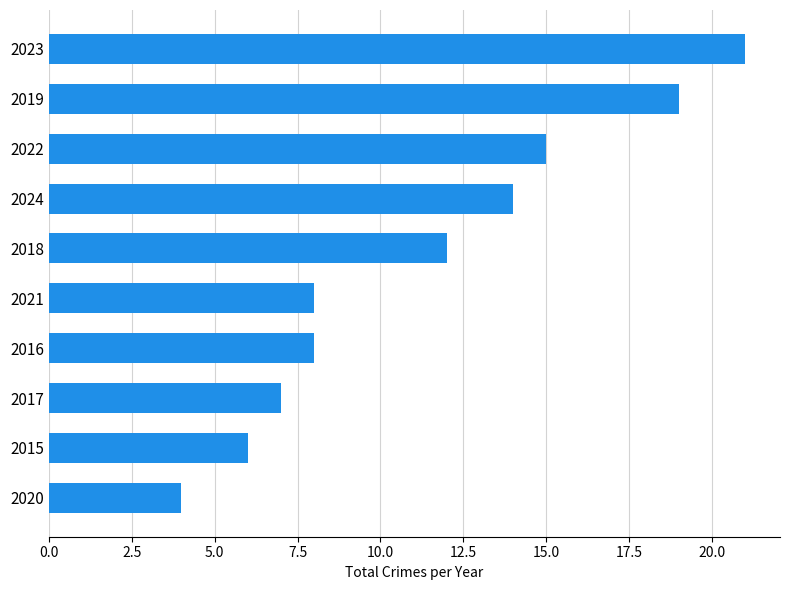

Which label corresponds to the largest value in the chart?

2023